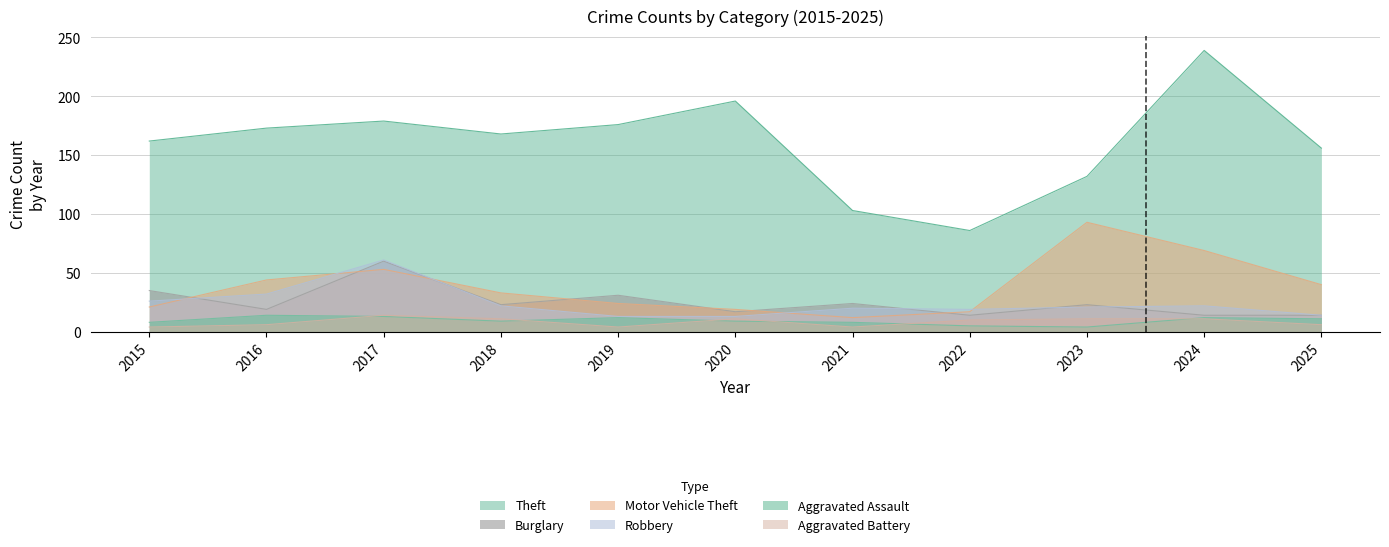

What is the maximum value shown in the chart?

239